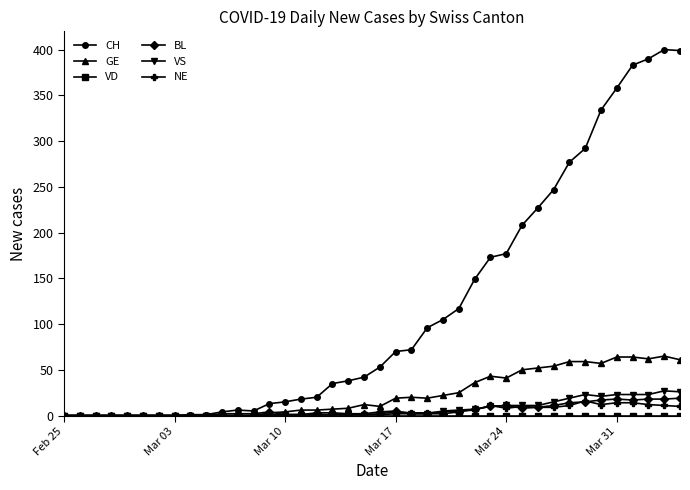

True or false: CH has more than 0 interior local peaks.

True